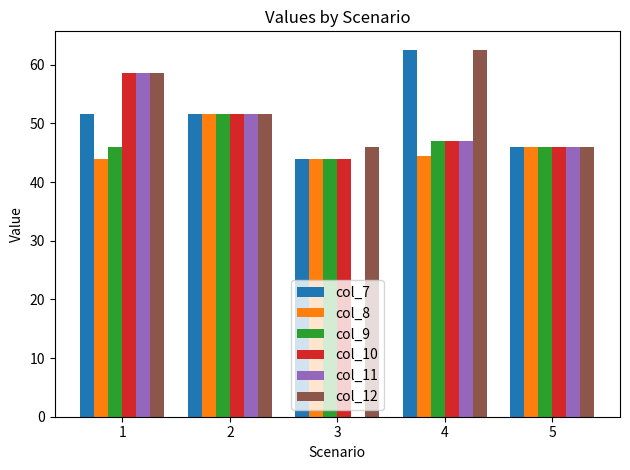

How many categories are shown in the chart?

5